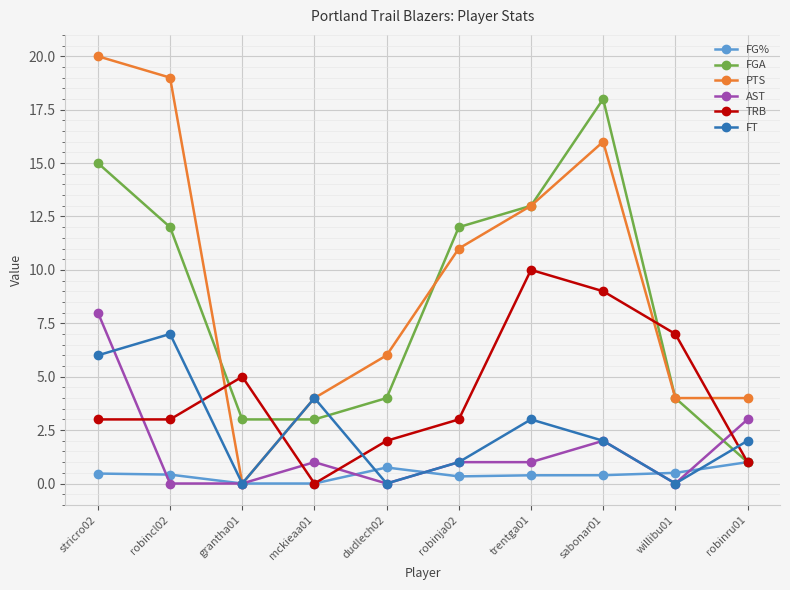

What is the difference between the highest and lowest values at willibu01?

7.0